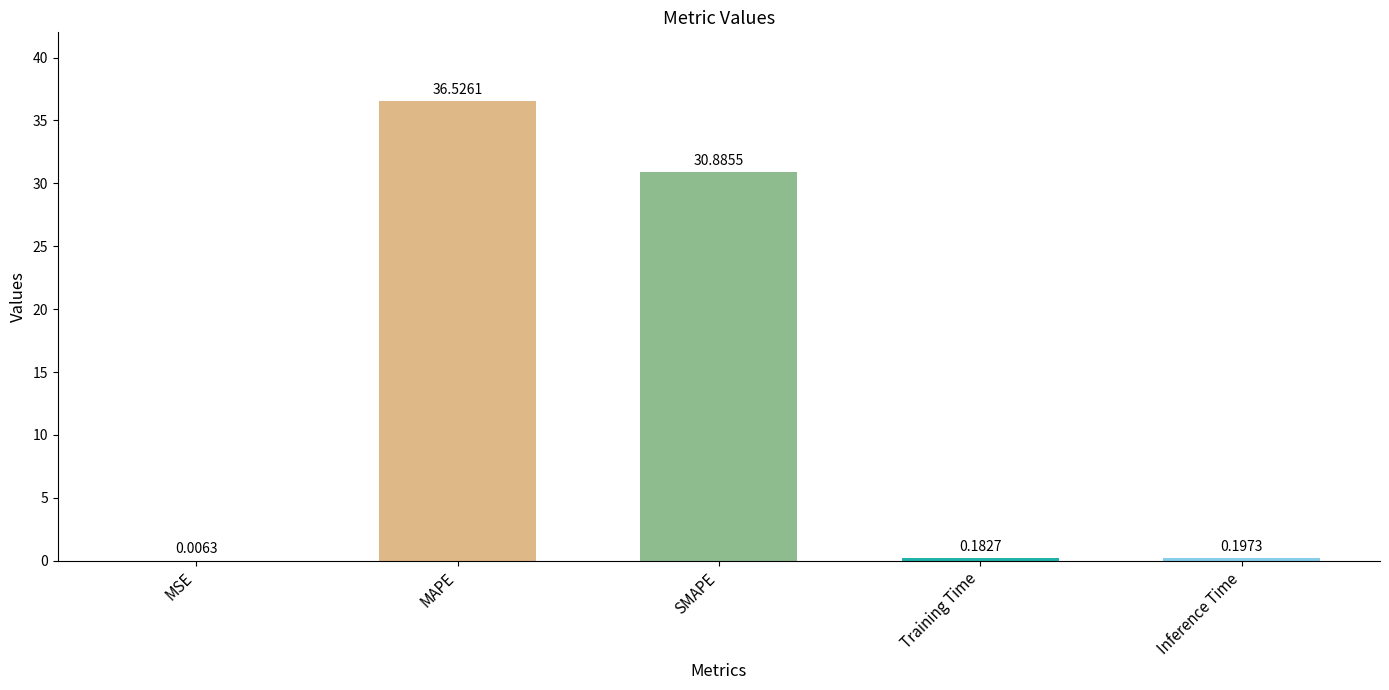

What is the sum of the values at SMAPE and MAPE?

67.4